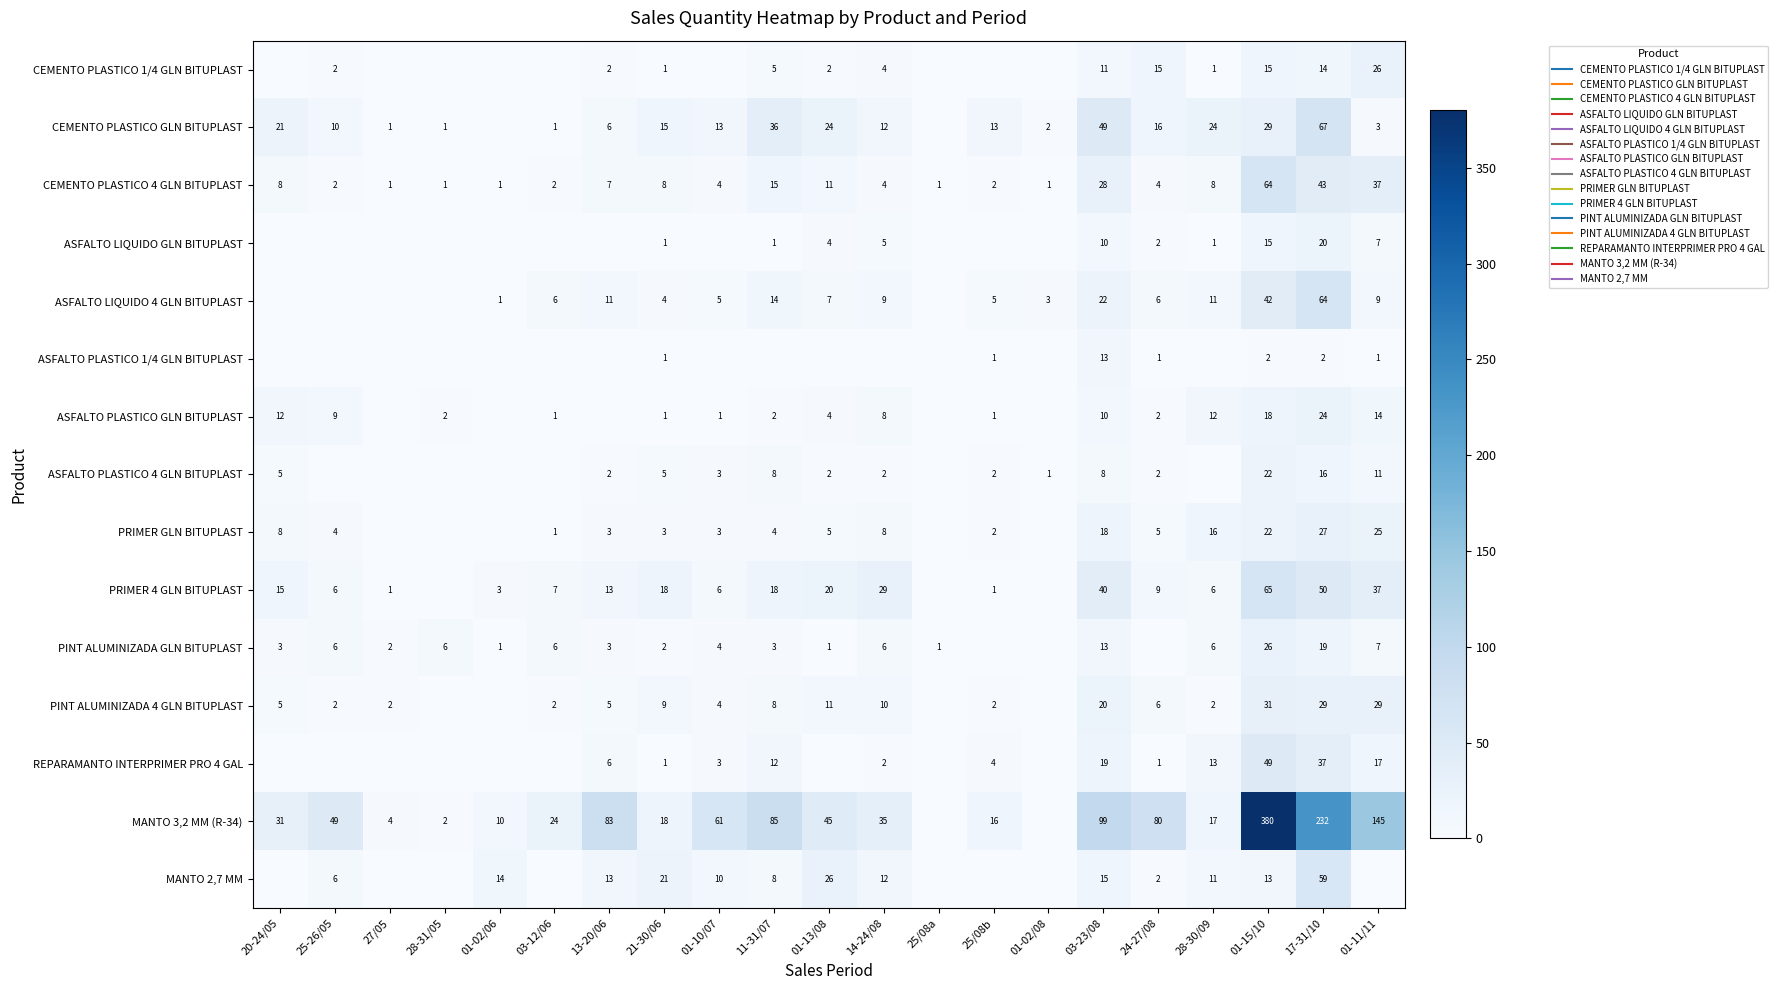

Which has a higher value, 27/05 or 25/08a?

27/05